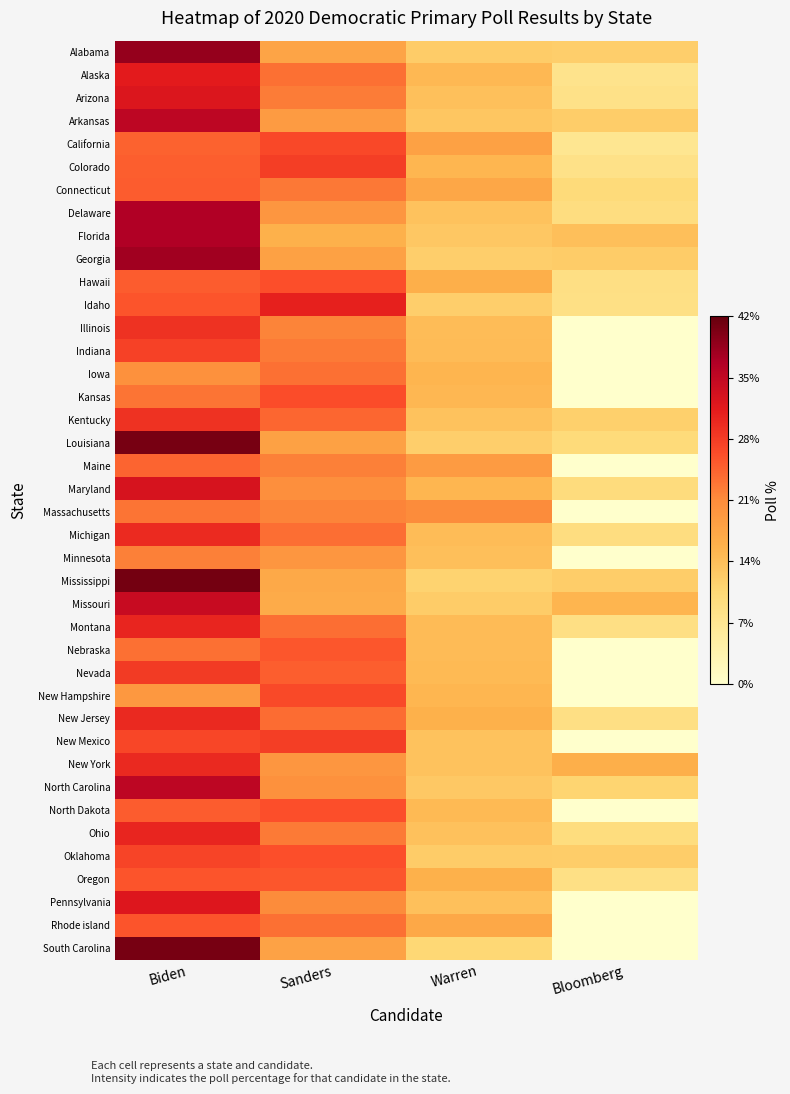

Reading left to right, list all the values displayed in this chart.

Alabama: Biden=38.6	Sanders=17.7	Warren=12.2	Bloomberg=11.9
Alaska: Biden=31.4	Sanders=23.3	Warren=14.9	Bloomberg=7.8
Arizona: Biden=32.3	Sanders=22.4	Warren=13.9	Bloomberg=8.3
Arkansas: Biden=35.3	Sanders=19.0	Warren=13.0	Bloomberg=12.0
California: Biden=24.6	Sanders=26.9	Warren=18.1	Bloomberg=7.2
Colorado: Biden=24.9	Sanders=27.8	Warren=15.2	Bloomberg=8.3
Connecticut: Biden=25.1	Sanders=22.7	Warren=17.3	Bloomberg=10.0
Delaware: Biden=36.7	Sanders=19.6	Warren=13.5	Bloomberg=9.2
Florida: Biden=36.7	Sanders=15.8	Warren=12.9	Bloomberg=14.0
Georgia: Biden=37.8	Sanders=18.2	Warren=11.9	Bloomberg=12.2
Hawaii: Biden=25.0	Sanders=26.2	Warren=16.2	Bloomberg=8.7
Idaho: Biden=25.7	Sanders=30.8	Warren=11.9	Bloomberg=8.6
Illinois: Biden=28.9	Sanders=21.8	Warren=14.4	Bloomberg=0.0
Indiana: Biden=27.4	Sanders=22.5	Warren=14.6	Bloomberg=0.0
Iowa: Biden=20.5	Sanders=23.3	Warren=15.4	Bloomberg=0.0
Kansas: Biden=23.1	Sanders=26.3	Warren=15.0	Bloomberg=0.0
Kentucky: Biden=29.0	Sanders=24.2	Warren=13.5	Bloomberg=11.7
Louisiana: Biden=40.7	Sanders=18.1	Warren=11.9	Bloomberg=9.9
Maine: Biden=24.3	Sanders=22.1	Warren=19.0	Bloomberg=0.0
Maryland: Biden=32.7	Sanders=20.6	Warren=15.1	Bloomberg=9.6
Massachusetts: Biden=23.0	Sanders=21.7	Warren=21.0	Bloomberg=0.0
Michigan: Biden=29.7	Sanders=23.6	Warren=14.3	Bloomberg=9.3
Minnesota: Biden=22.1	Sanders=19.6	Warren=14.1	Bloomberg=0.0
Mississippi: Biden=41.0	Sanders=17.0	Warren=11.3	Bloomberg=12.0
Missouri: Biden=34.3	Sanders=16.6	Warren=12.2	Bloomberg=15.4
Montana: Biden=30.2	Sanders=23.6	Warren=14.5	Bloomberg=8.7
Nebraska: Biden=23.3	Sanders=25.5	Warren=14.5	Bloomberg=0.0
Nevada: Biden=28.2	Sanders=24.9	Warren=14.7	Bloomberg=0.0
New Hampshire: Biden=19.5	Sanders=26.6	Warren=15.1	Bloomberg=0.0
New Jersey: Biden=29.9	Sanders=23.7	Warren=15.8	Bloomberg=8.7
New Mexico: Biden=27.0	Sanders=27.8	Warren=13.5	Bloomberg=0.0
New York: Biden=30.0	Sanders=19.6	Warren=13.5	Bloomberg=16.1
North Carolina: Biden=35.3	Sanders=20.5	Warren=12.7	Bloomberg=11.1
North Dakota: Biden=25.1	Sanders=26.2	Warren=14.7	Bloomberg=0.0
Ohio: Biden=30.3	Sanders=22.6	Warren=13.7	Bloomberg=9.5
Oklahoma: Biden=27.1	Sanders=26.2	Warren=12.2	Bloomberg=12.1
Oregon: Biden=25.7	Sanders=25.5	Warren=15.9	Bloomberg=8.6
Pennsylvania: Biden=32.1	Sanders=21.1	Warren=13.9	Bloomberg=0.0
Rhode island: Biden=25.7	Sanders=23.4	Warren=17.1	Bloomberg=0.0
South Carolina: Biden=40.8	Sanders=17.9	Warren=10.6	Bloomberg=0.0